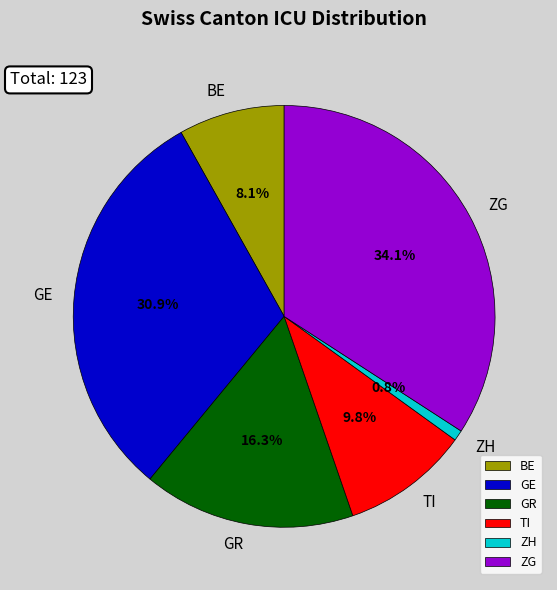

What is the smallest slice in the pie chart?

ZH